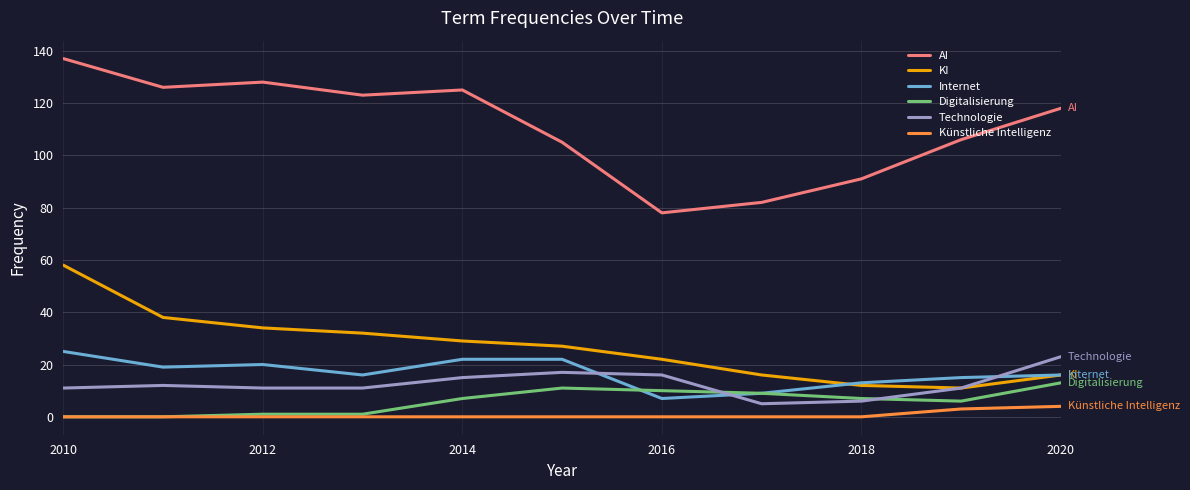

How many interior local valleys does the KI series have?

1